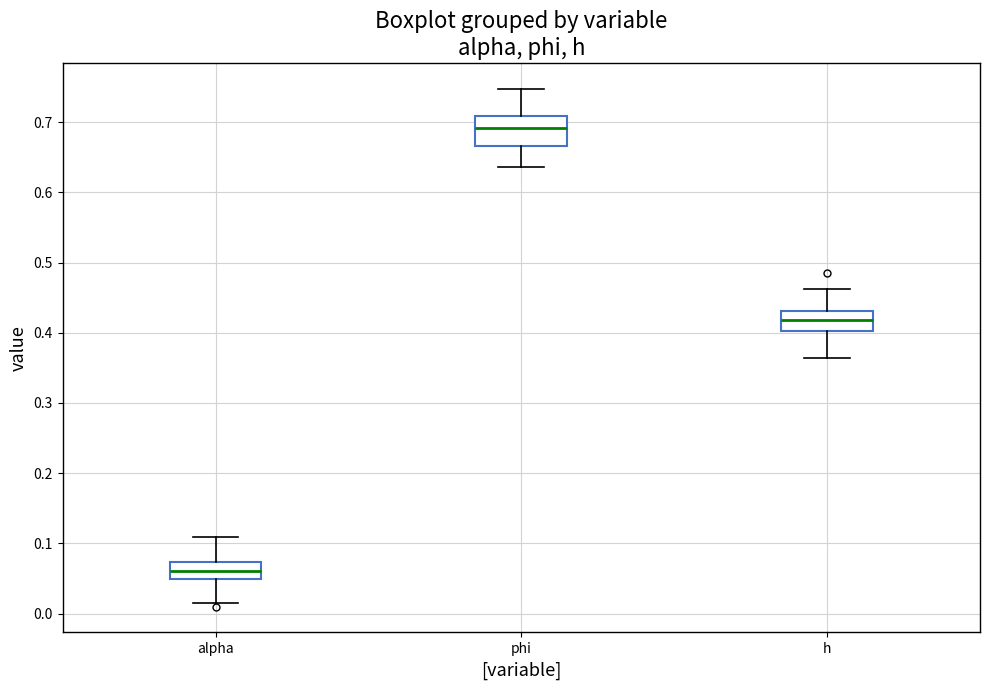

Reading left to right, transcribe this box plot: for each box, give where its median line is, the range the box spans, and where its two whiskers end, as read against the y-axis. The values are not printed on the chart, so give them approximately, as read against the axis.

alpha: median 0.06, box 0.05 to 0.07, whiskers 0.01 to 0.11
phi: median 0.69, box 0.67 to 0.71, whiskers 0.64 to 0.75
h: median 0.42, box 0.40 to 0.43, whiskers 0.36 to 0.46